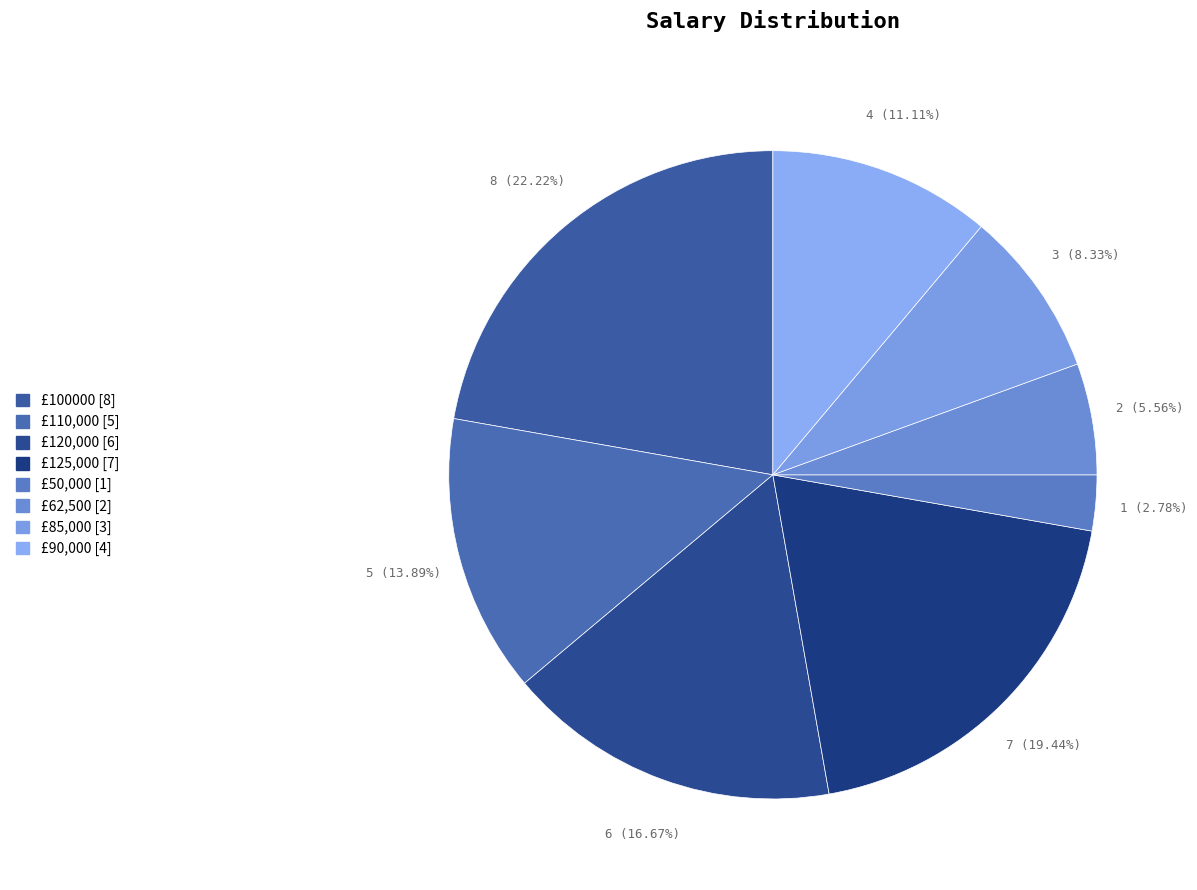

What is the change in value from £120,000 [6] to £90,000 [4]?

-2